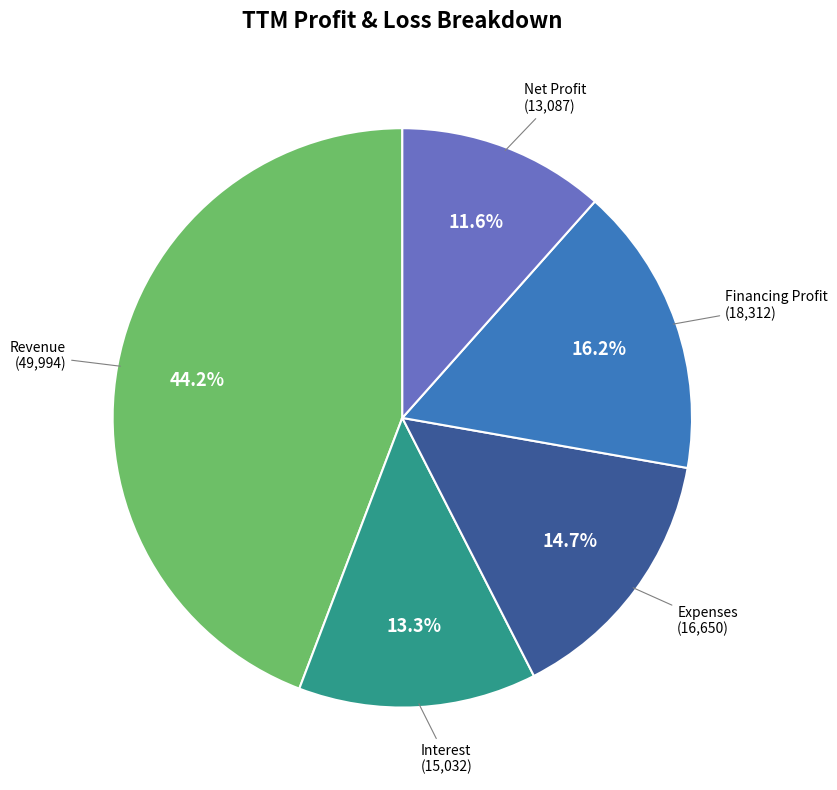

Does any single category account for the majority?

No